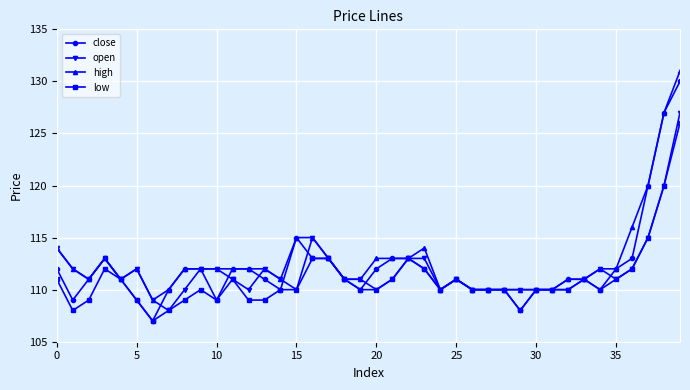

Which series has the widest spread of values?

close